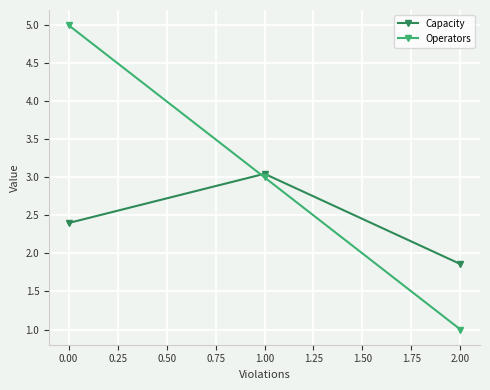

Rank the categories by Operators value from lowest to highest.

2.00, 1.00, 0.00